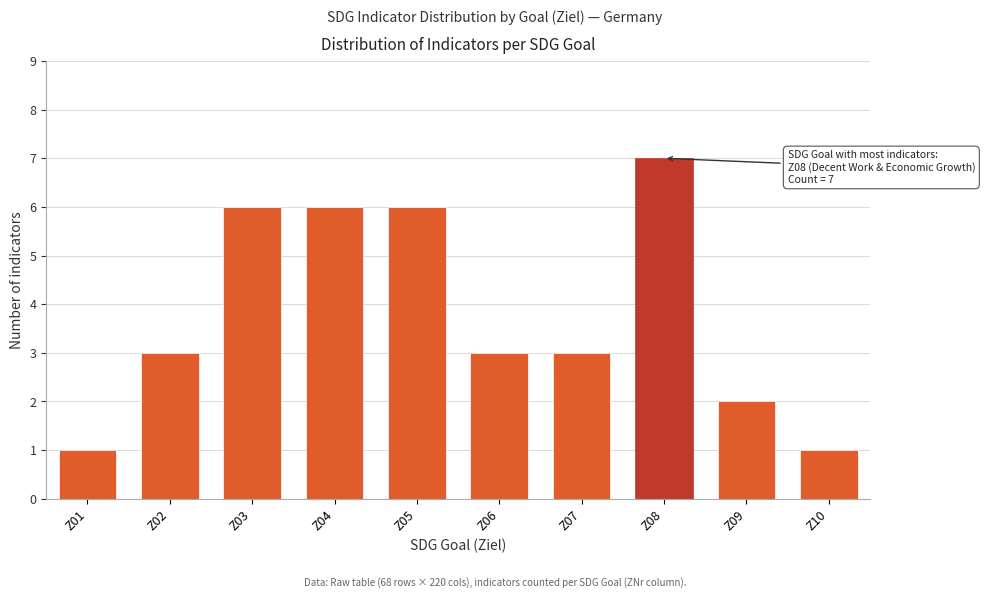

Reading left to right, what are all the values shown in this chart?

1	3	6	6	6	3	3	7	2	1